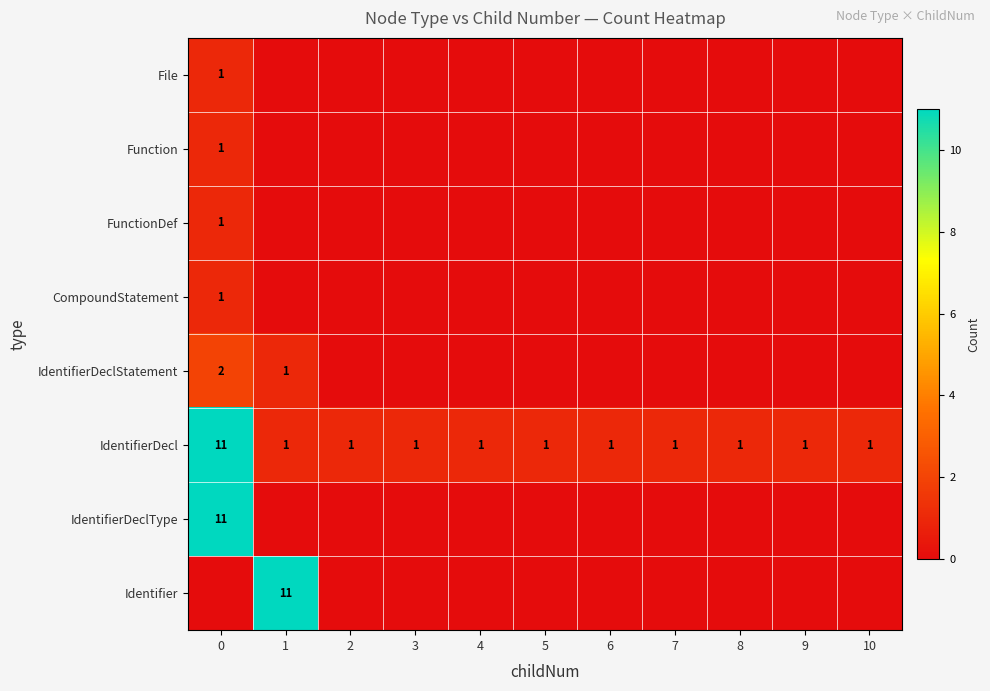

The row_7 series shows 4 at 1. True or false?

False